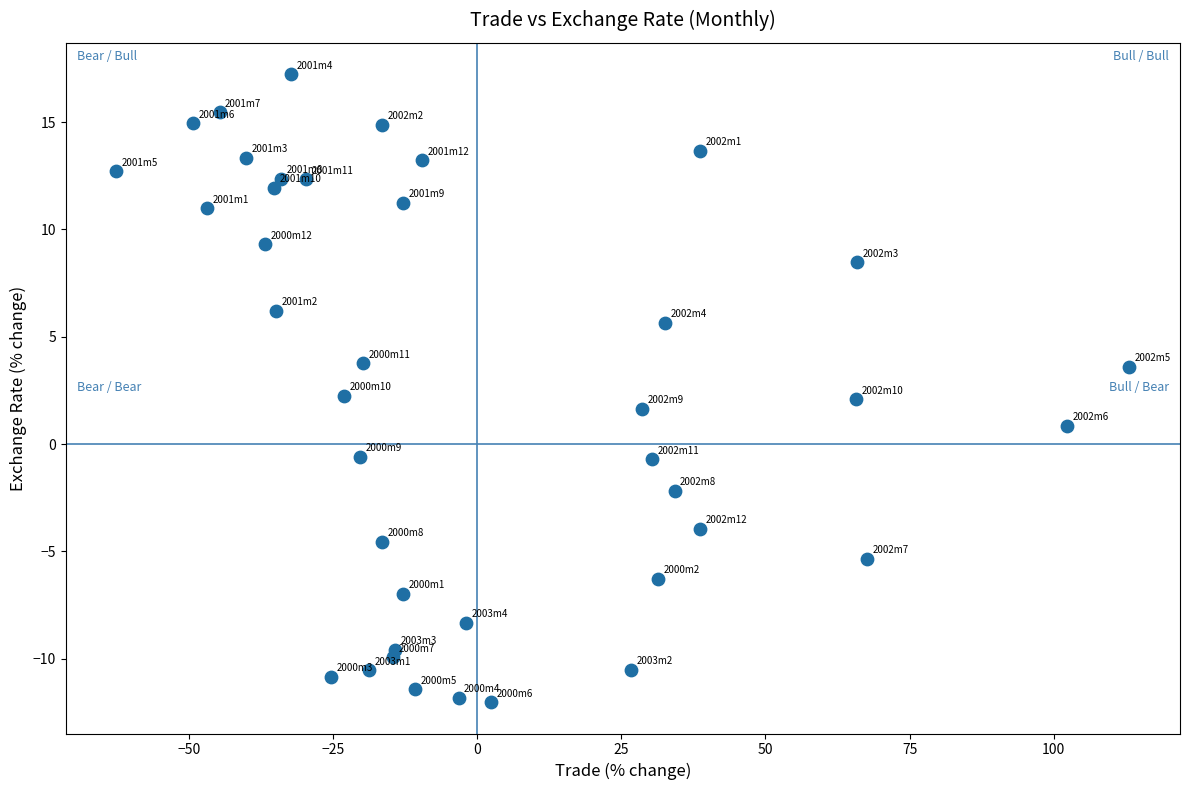

What is the range of Y values (max minus min)?

29.3